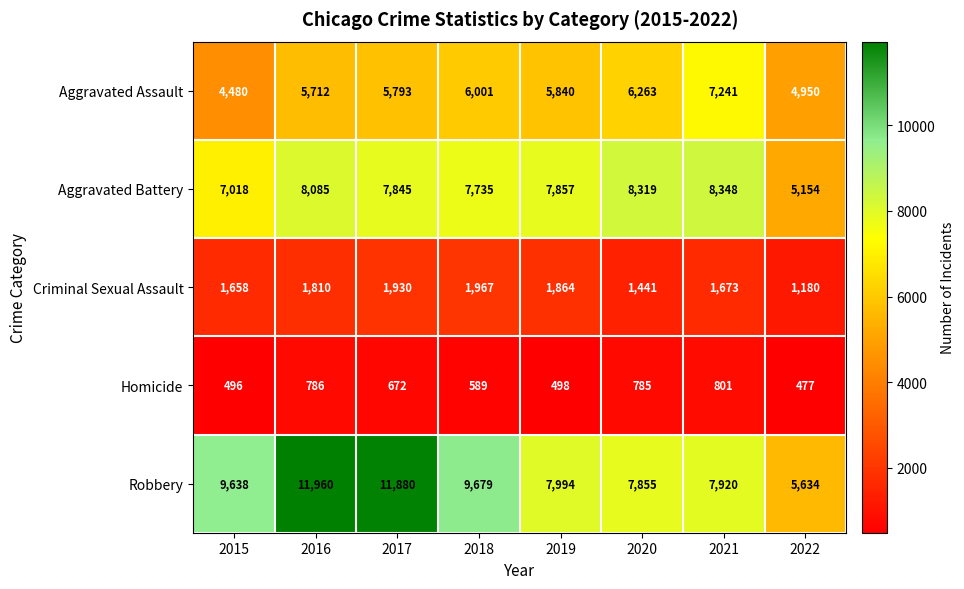

What is the total value across all series at 2016?

28353